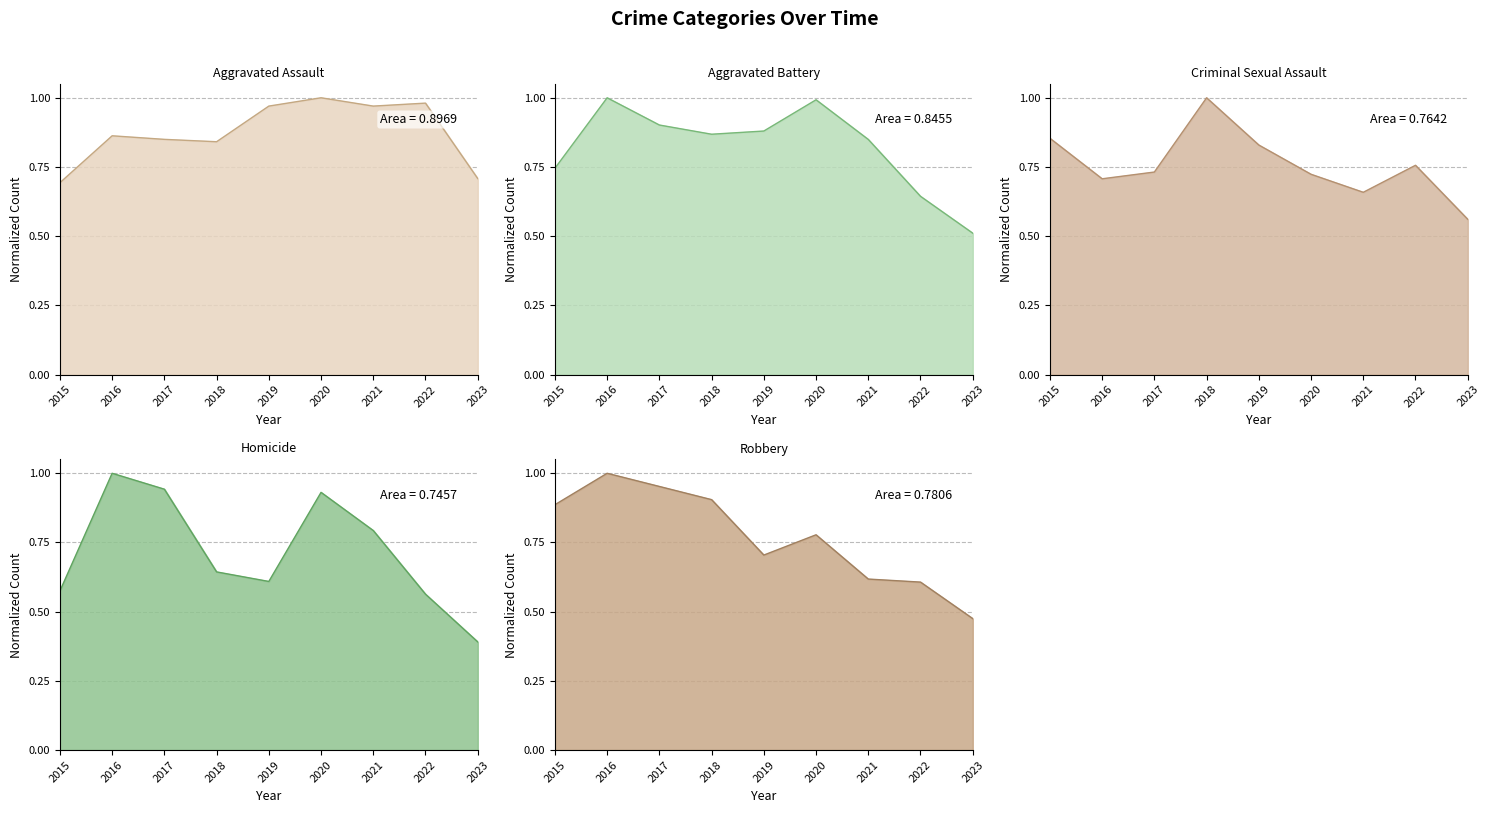

Between which two adjacent categories do Aggravated Assault and Aggravated Battery first intersect?

2018 and 2019